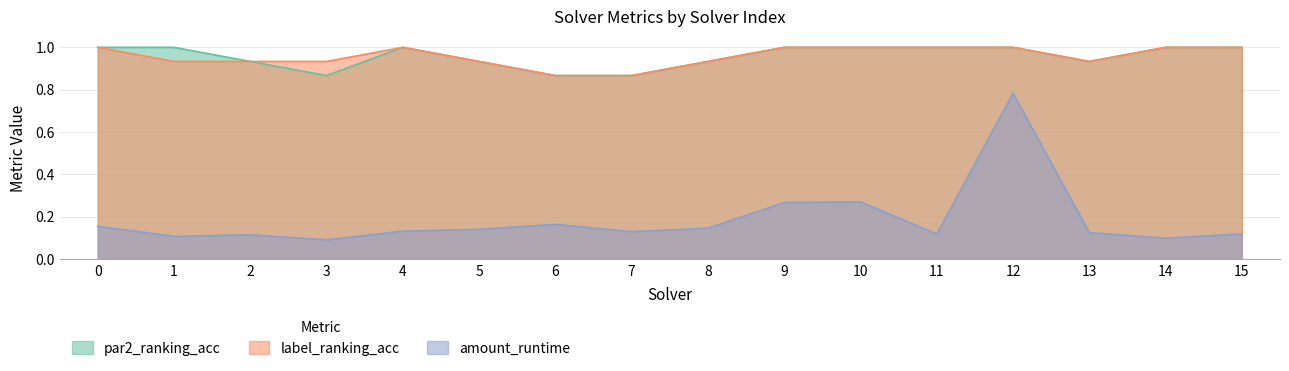

Reading left to right, list all the values displayed in this chart.

amount_runtime: 0.2	0.1	0.1	0.1	0.1	0.1	0.2	0.1	0.1	0.3	0.3	0.1	0.8	0.1	0.1	0.1
par2_ranking_acc: 1.0	1.0	0.9	0.9	1.0	0.9	0.9	0.9	0.9	1.0	1.0	1.0	1.0	0.9	1.0	1.0
label_ranking_acc: 1.0	0.9	0.9	0.9	1.0	0.9	0.9	0.9	0.9	1.0	1.0	1.0	1.0	0.9	1.0	1.0